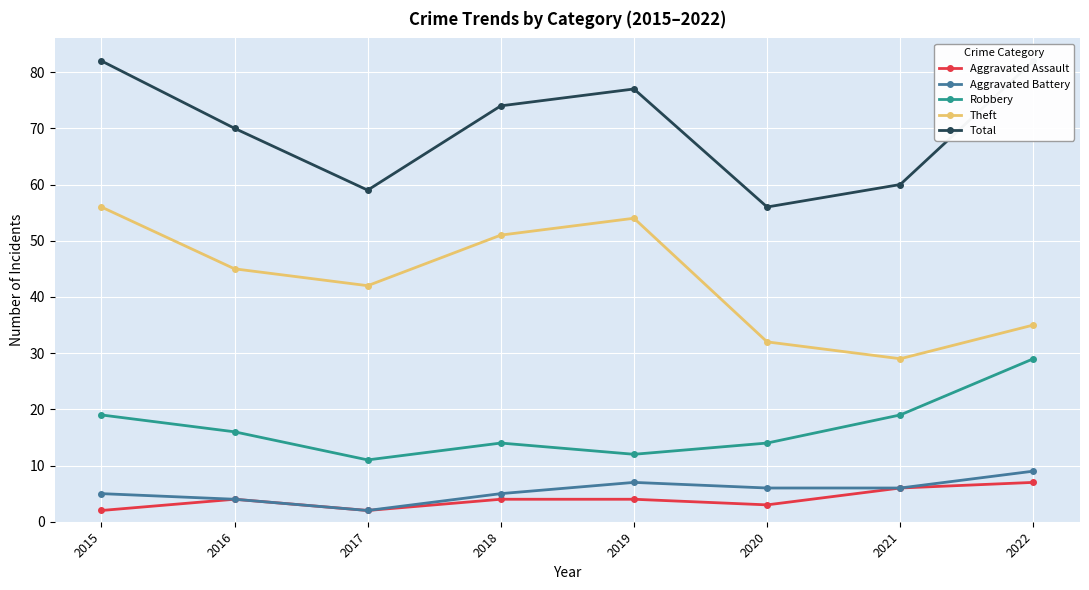

Which series has the widest spread of values?

Theft